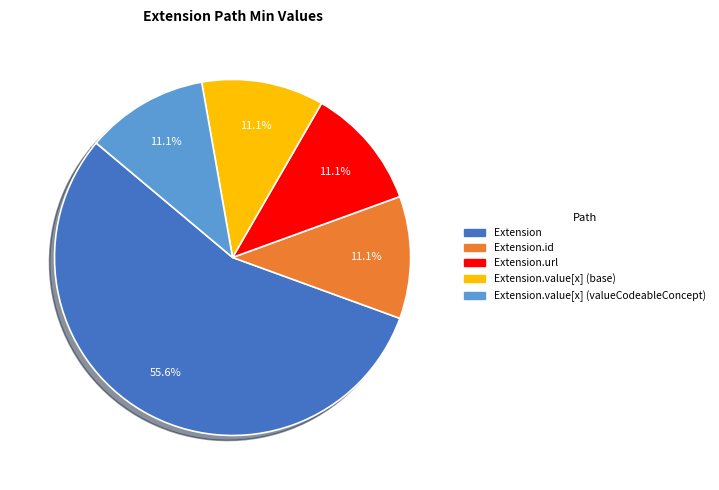

Count the number of slices in the pie.

5